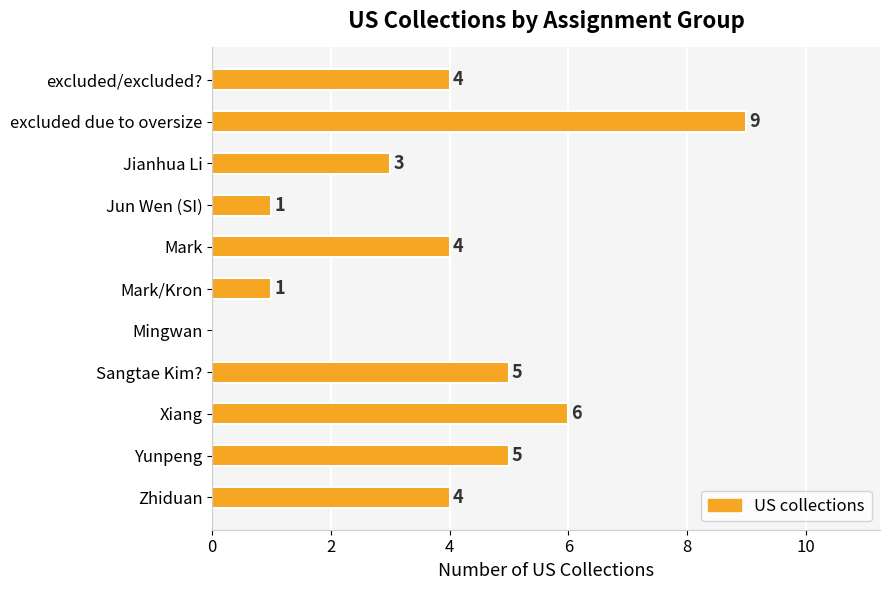

What is the ratio of the value at Jianhua Li to the value at excluded/excluded??

0.8